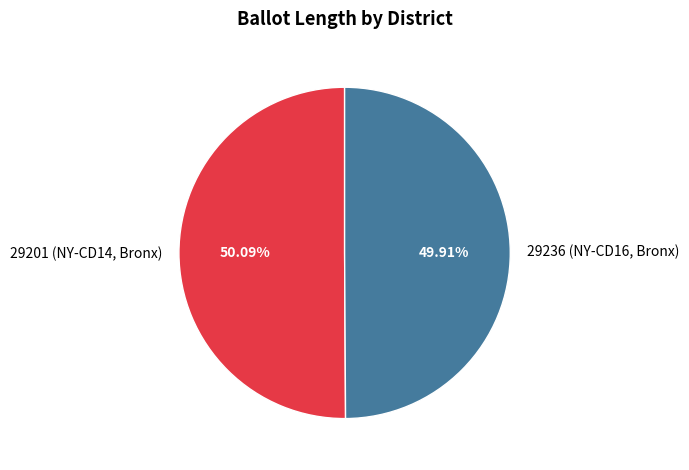

The 29236 (NY-CD16, Bronx) slice represents 50% of the pie. True or false?

True